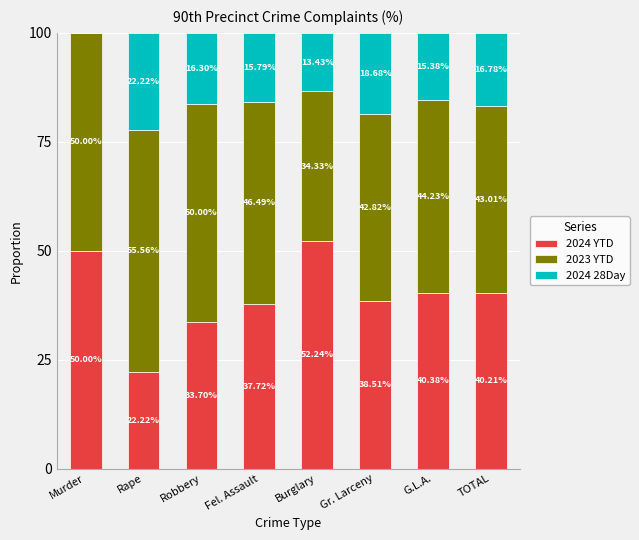

Which category has the highest value in the 2024 YTD series?

Burglary